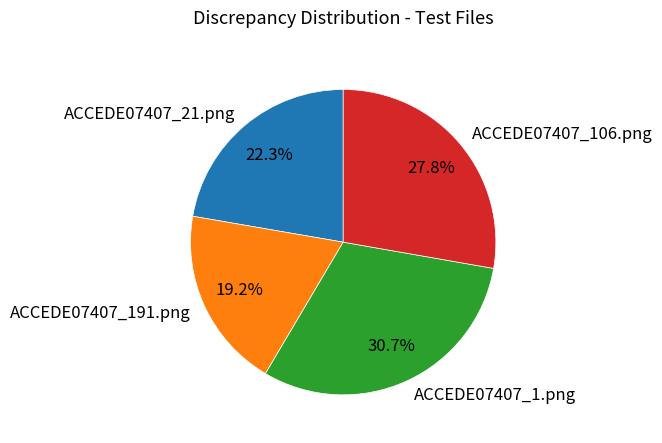

What percentage is the ACCEDE07407_21.png slice, to the nearest percent?

22%